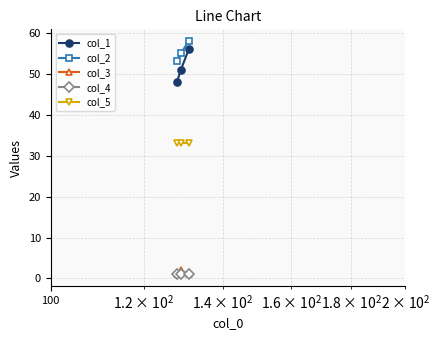

Reading left to right, what are all the values shown in this chart?

col_1: 48	51	56
col_2: 53	55	58
col_3: 1	2	1
col_4: 1	1	1
col_5: 33	33	33